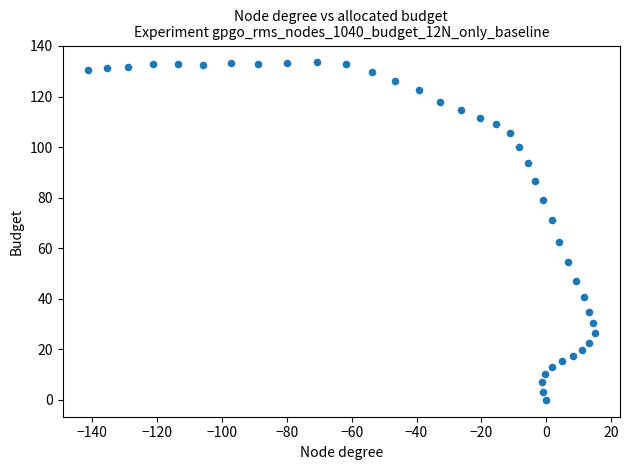

What is the range of X values (max minus min)?

156.2